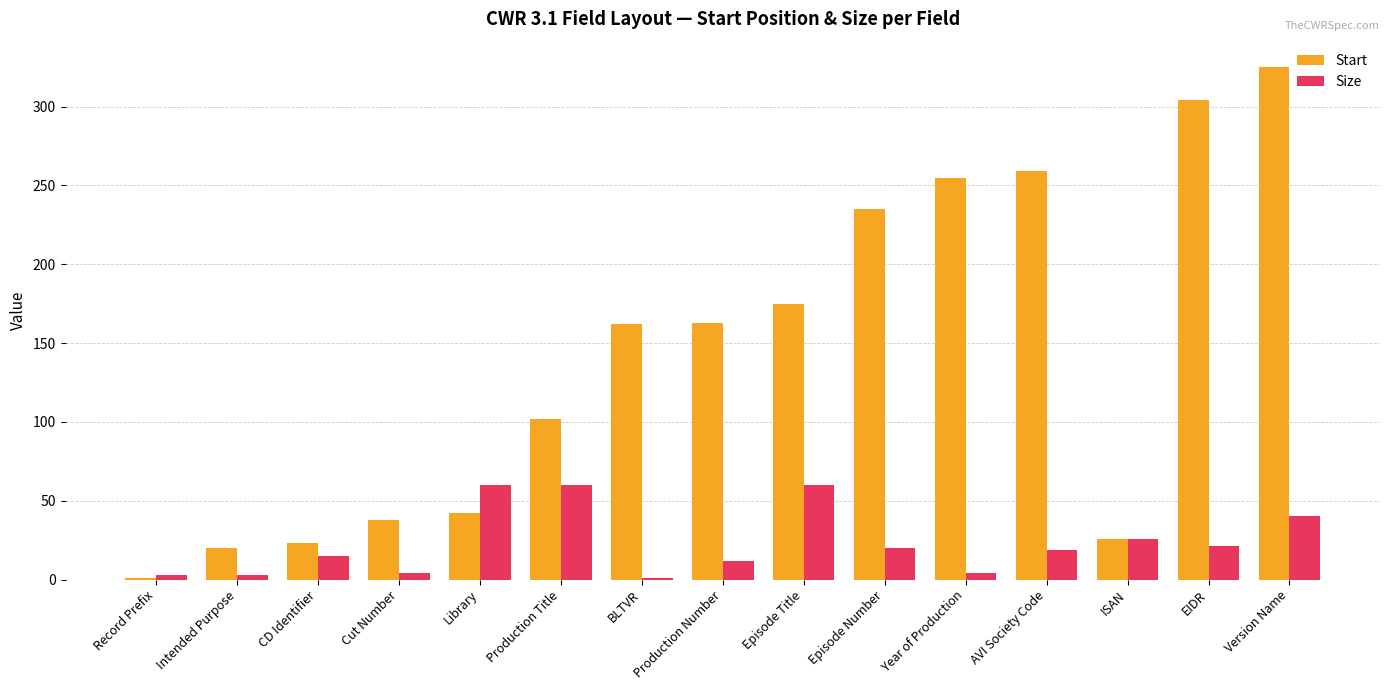

At which category is the sum across all series the highest?

Version Name